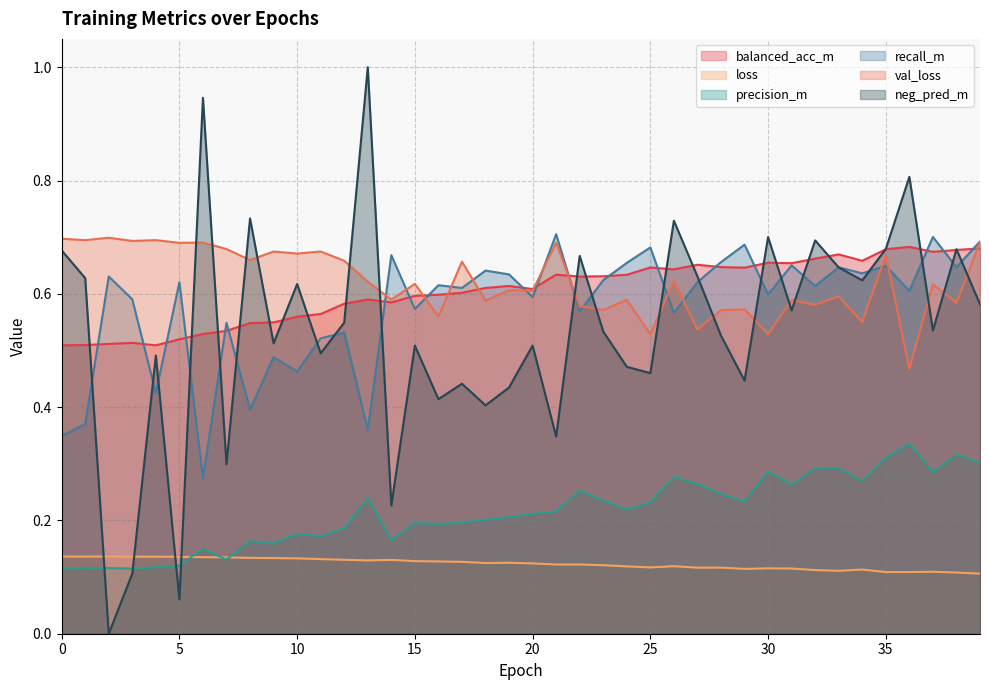

True or false: neg_pred_m and loss intersect in this chart.

True